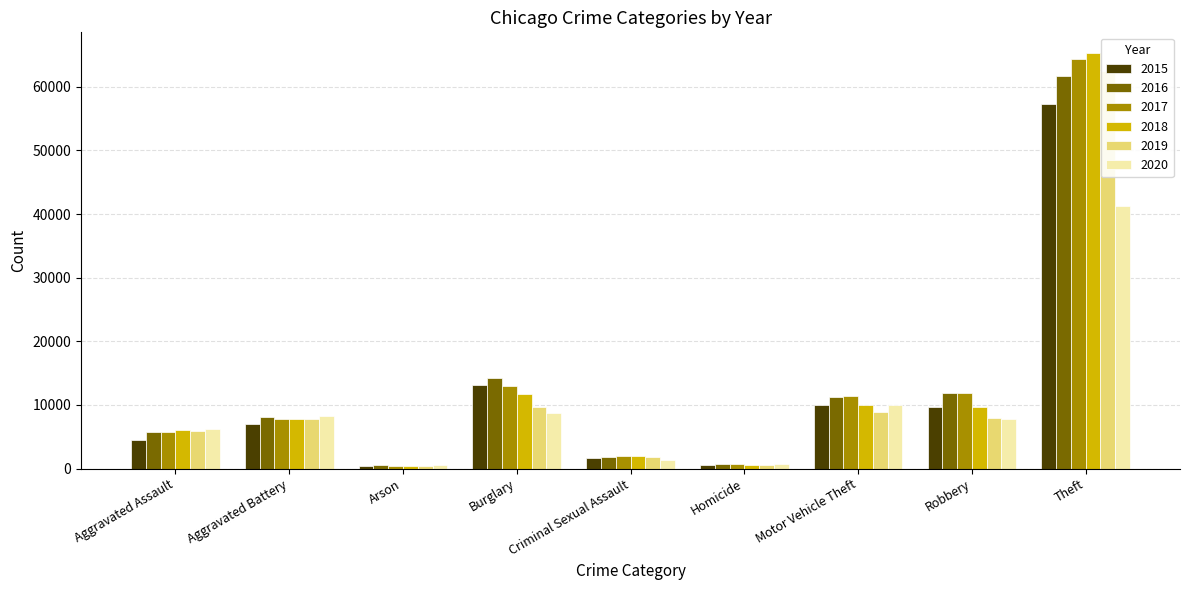

At Burglary, list the series in order from largest to smallest.

2016, 2015, 2017, 2018, 2019, 2020